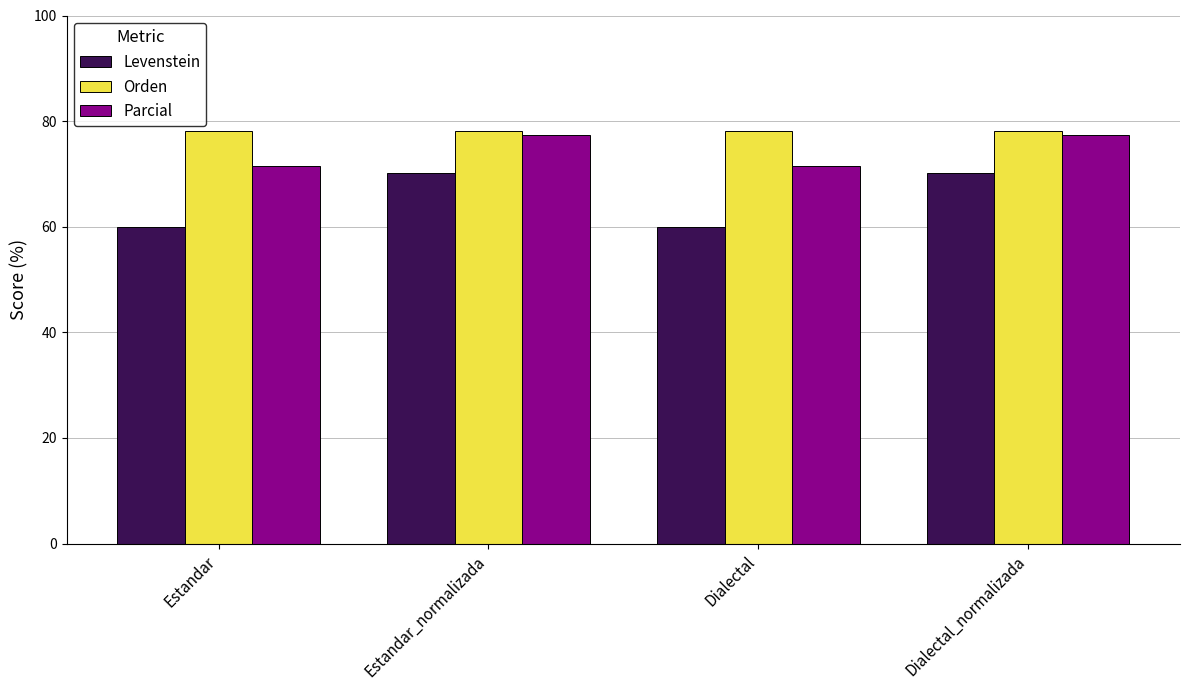

Reading left to right, transcribe all the data shown in this chart.

Levenstein: Estandar=60.0	Estandar_normalizada=70.3	Dialectal=60.0	Dialectal_normalizada=70.3
Orden: Estandar=78.1	Estandar_normalizada=78.1	Dialectal=78.1	Dialectal_normalizada=78.1
Parcial: Estandar=71.4	Estandar_normalizada=77.4	Dialectal=71.4	Dialectal_normalizada=77.4